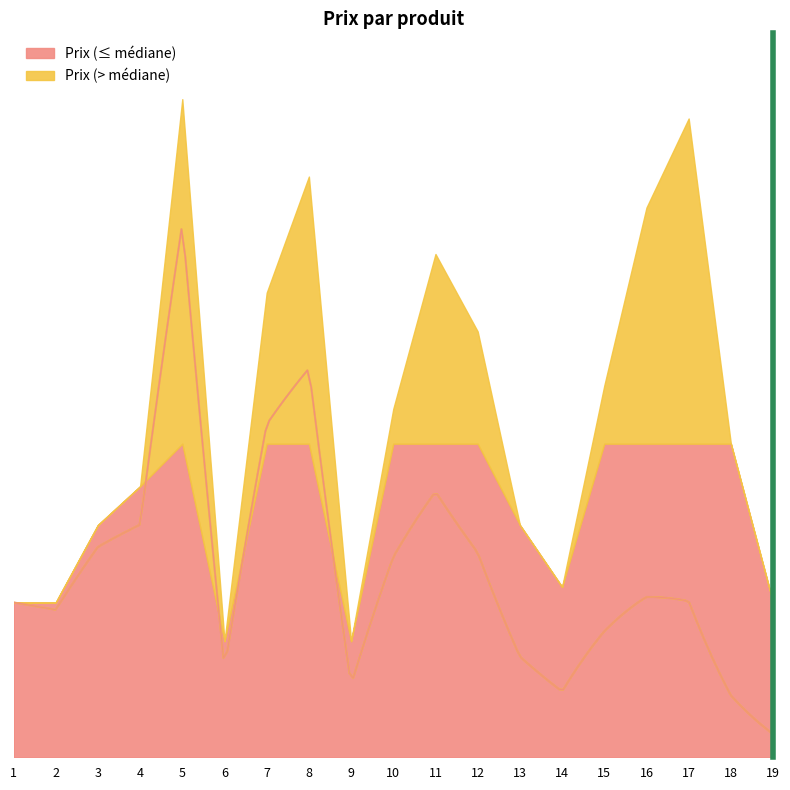

List the labels in order of value, largest first.

5, 17, 8, 16, 11, 7, 12, 15, 10, 18, 4, 3, 13, 14, 1, 2, 19, 6, 9